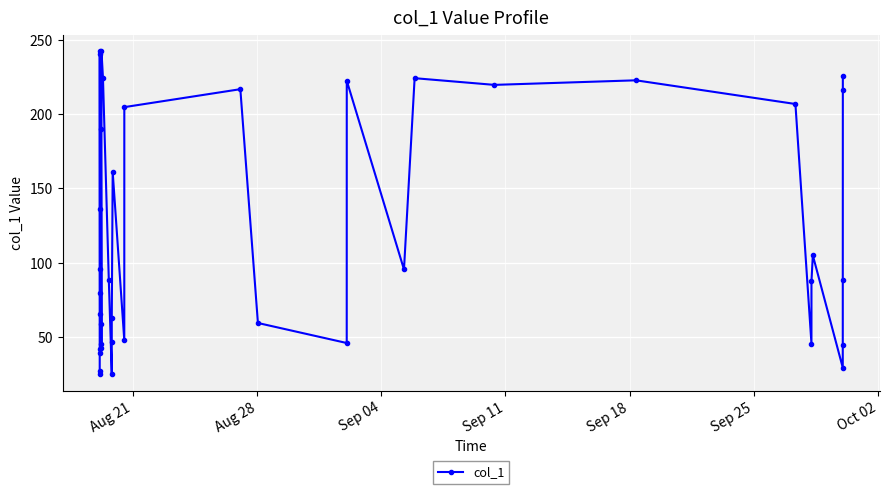

What is the value of the 15th point from the left?

242.5